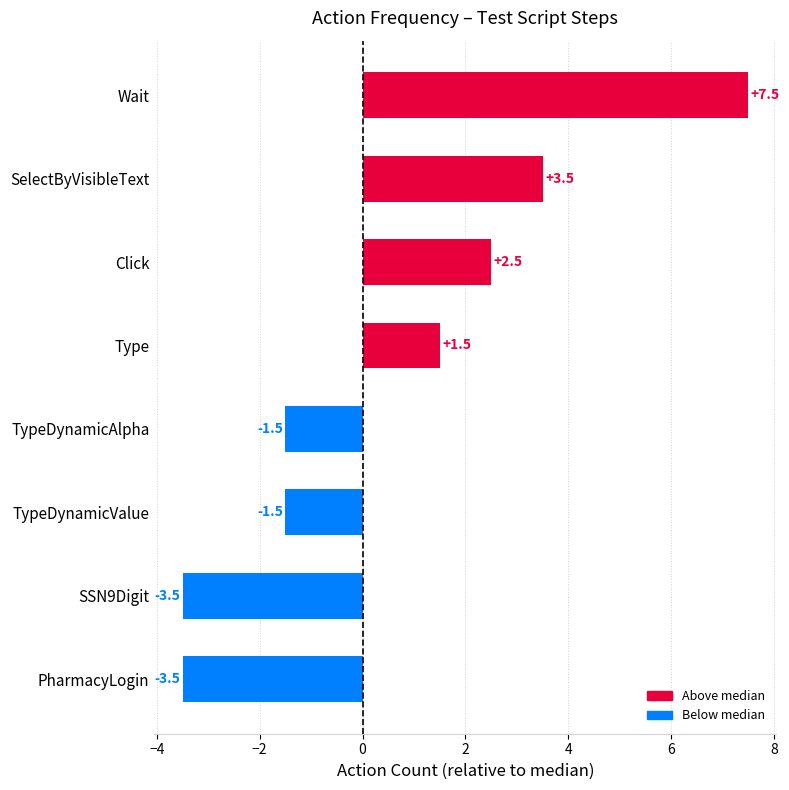

Read the value at Type.

1.5